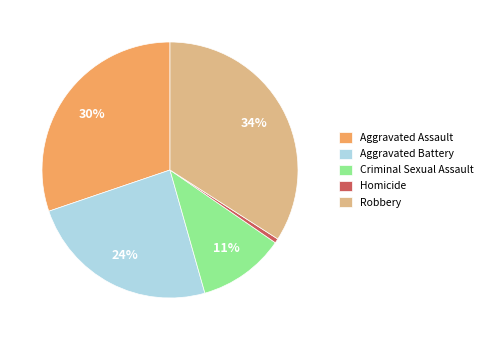

Is the sum of Criminal Sexual Assault and Robbery greater than half?

No